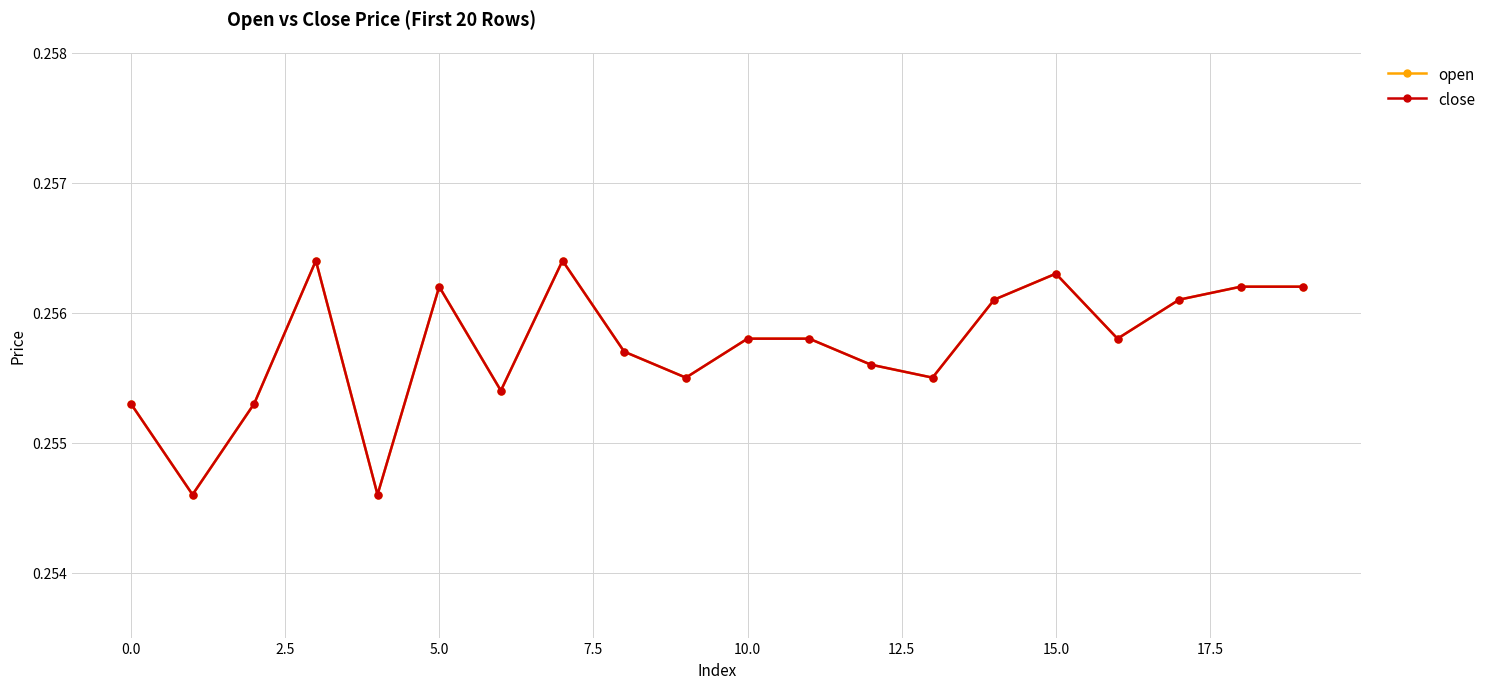

What is the sum of all close values?

5.1